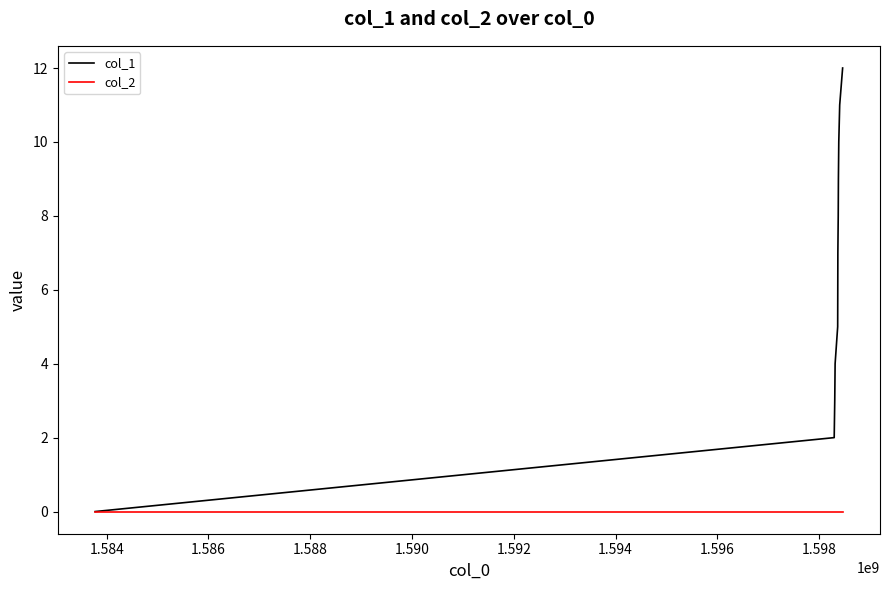

Which series has the largest total across all categories?

col_1